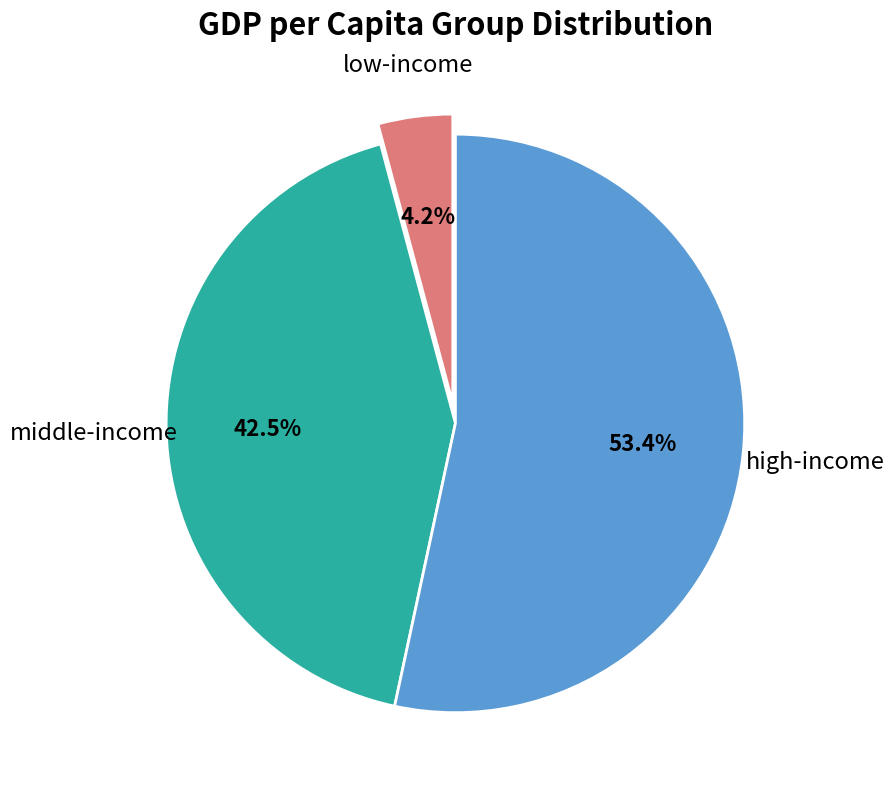

Does any single category account for the majority?

Yes